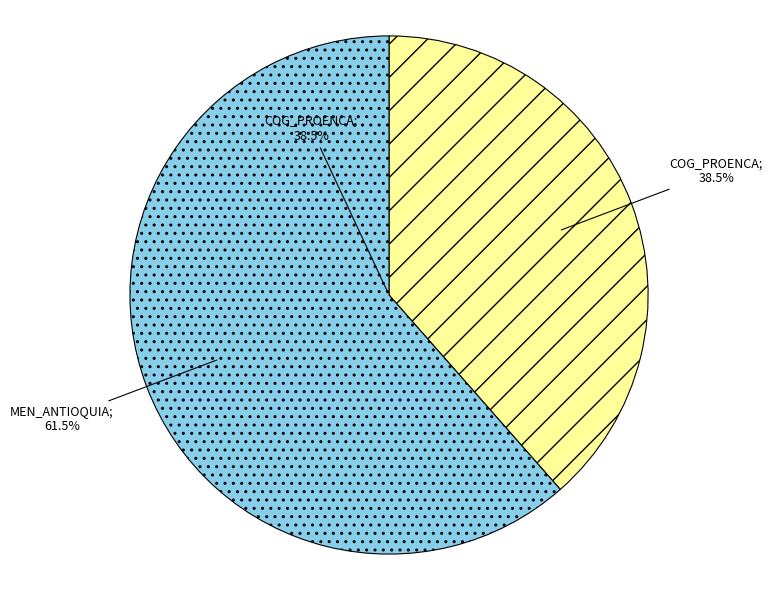

What percentage is the MEN_ANTIOQUIA slice, to the nearest percent?

61%